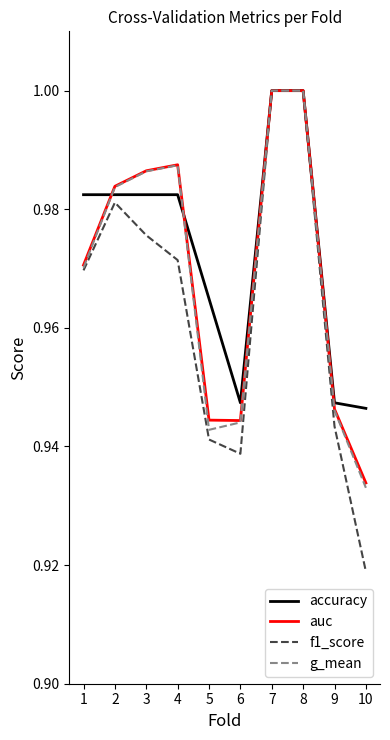

True or false: auc has a value of 0.3 at 10.

False